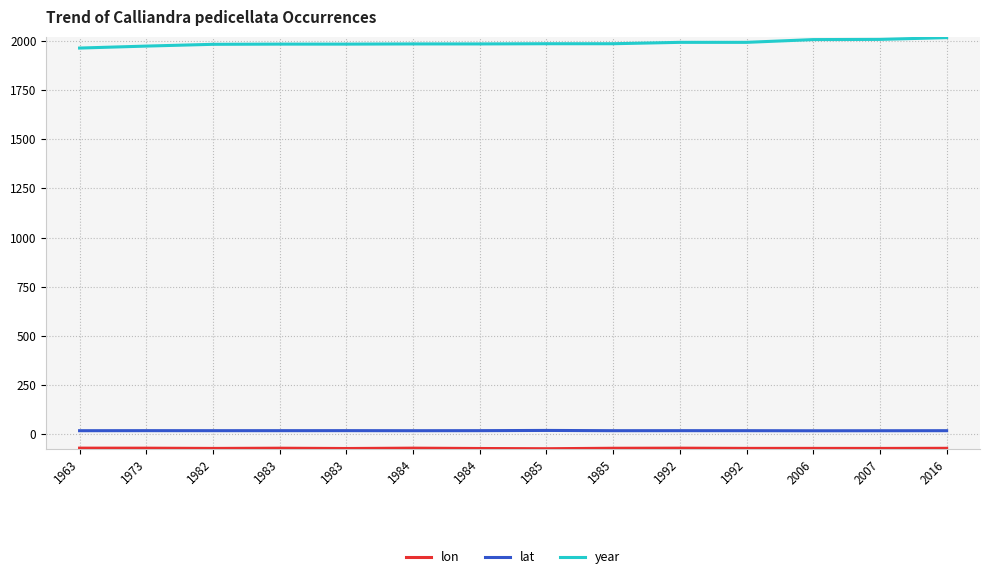

Does the chart have visible grid lines?

Yes